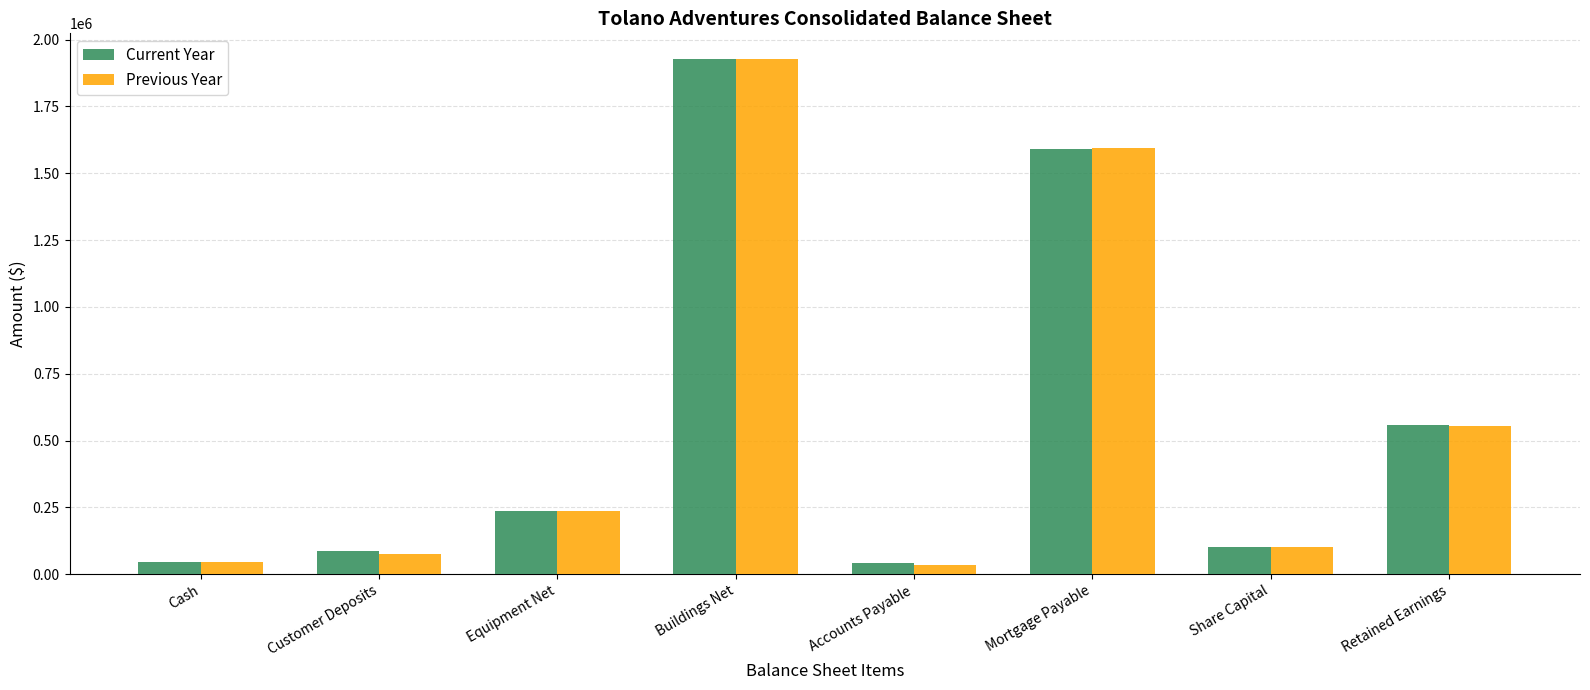

The value of Previous Year at Equipment Net is 235924. True or false?

True